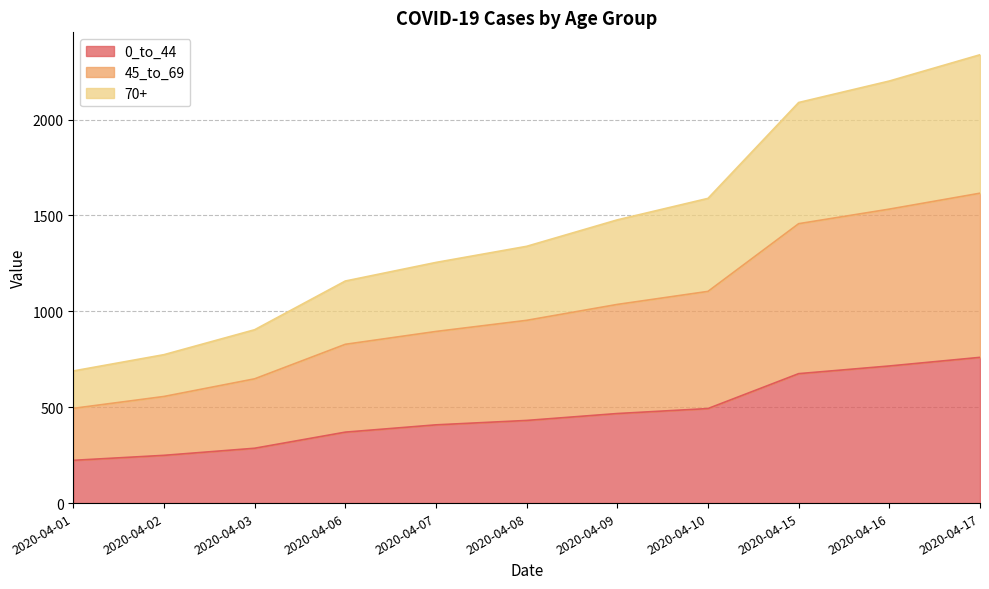

What are all the series names shown in the legend?

0_to_44, 45_to_69, 70+